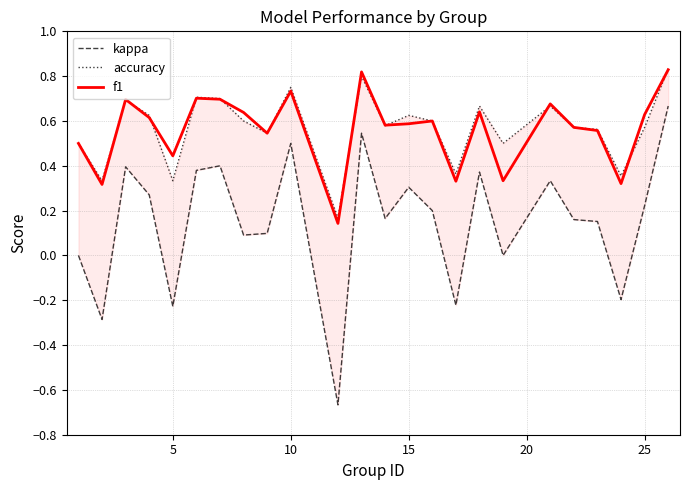

True or false: f1 has a value of 0.6 at 15.

True